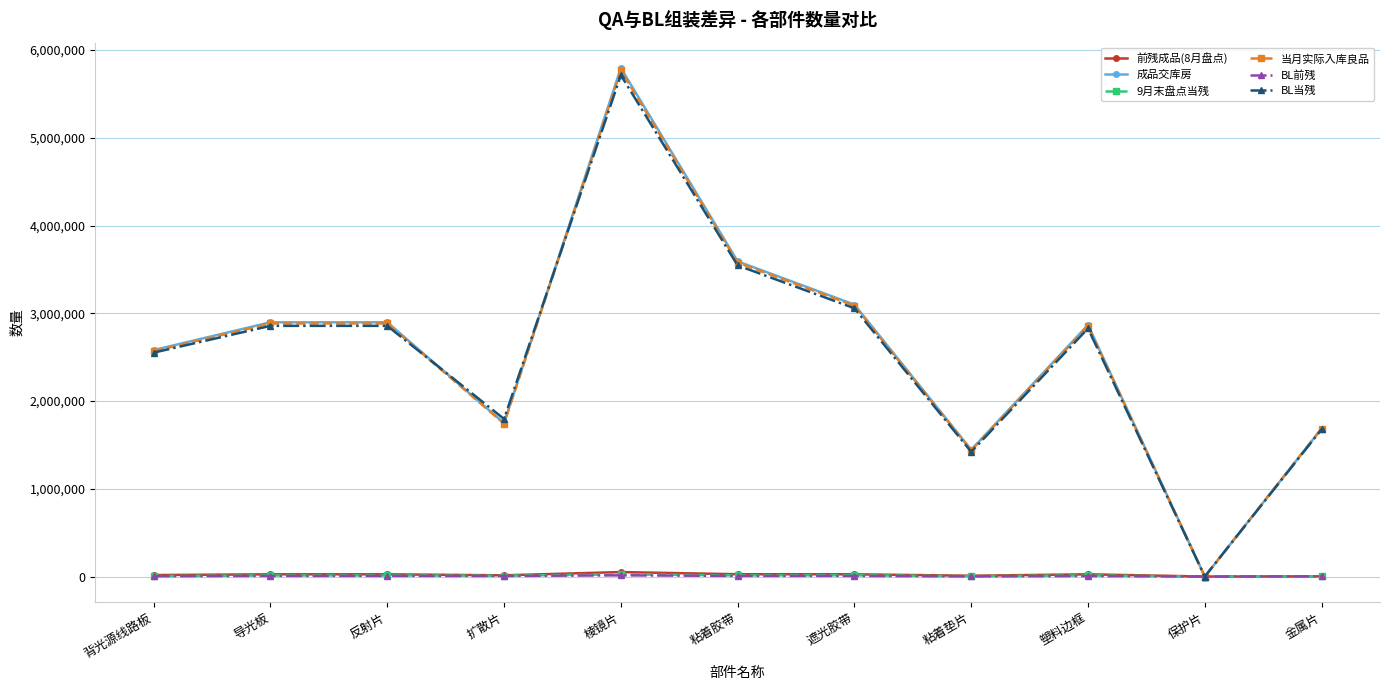

Which series changed the most between 扩散片 and 保护片?

BL当残